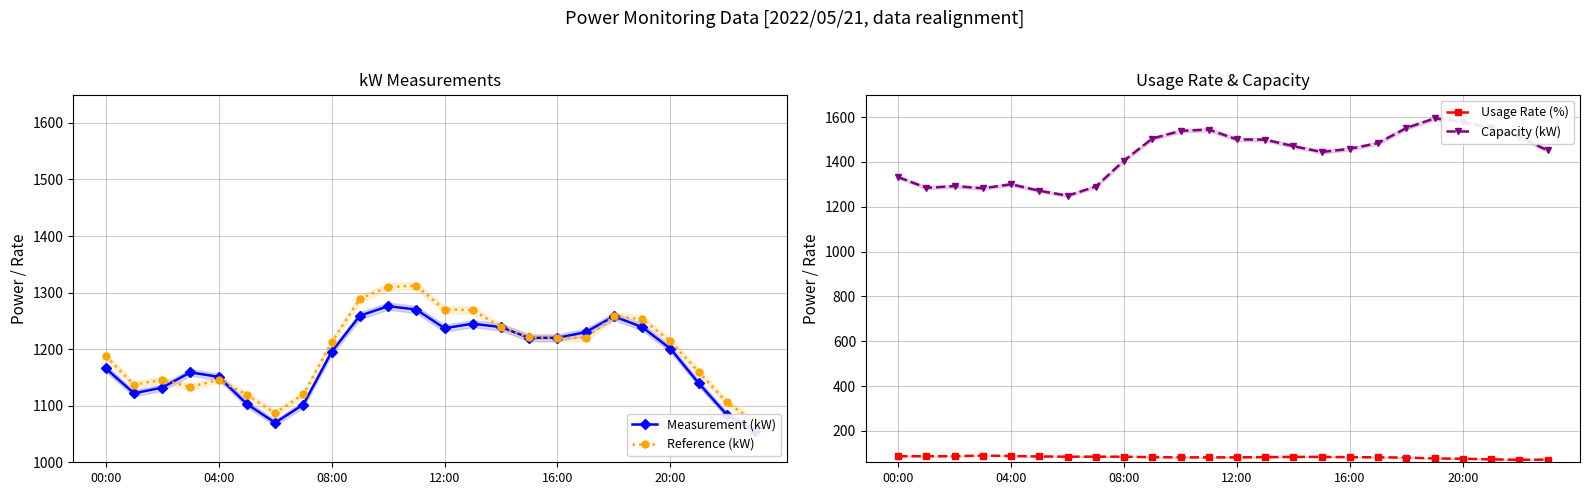

What is the minimum value for Capacity (kW)?

1249